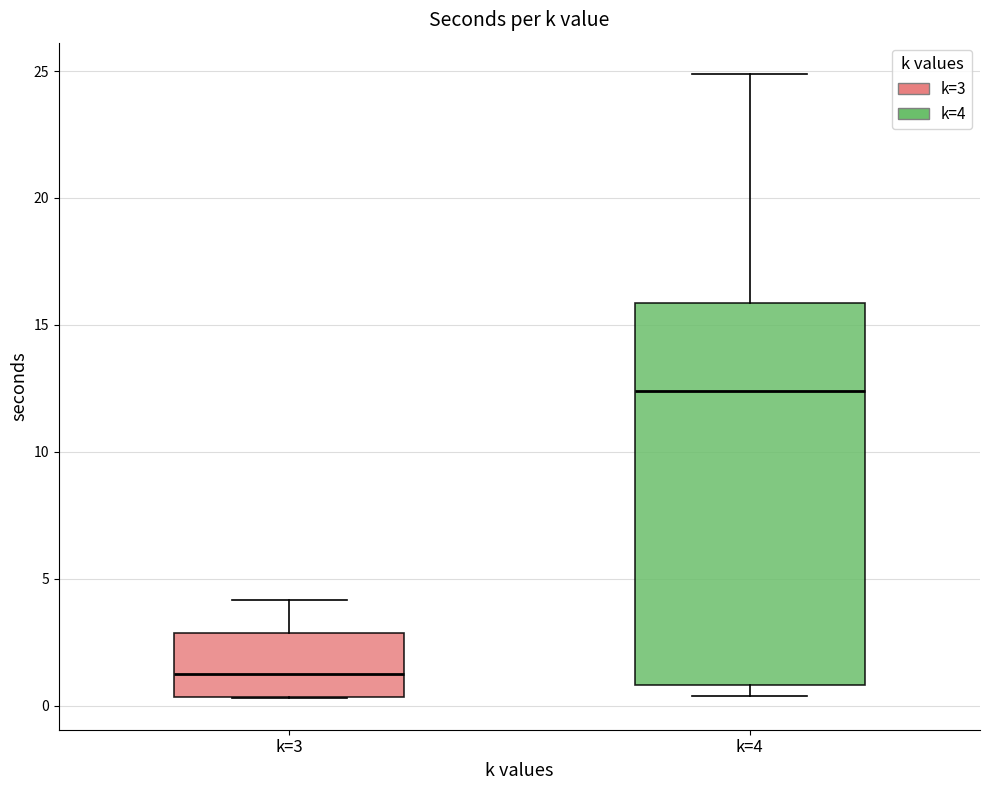

Reading left to right, read every box against the y-axis: the position of its median line, the range the box covers, and the ends of its whiskers. The values are not printed on the chart, so give them approximately, as read against the axis.

k=3: median 1.5, box 0.5 to 3.0, whiskers 0.5 to 4.0
k=4: median 12.5, box 1.0 to 16.0, whiskers 0.5 to 25.0